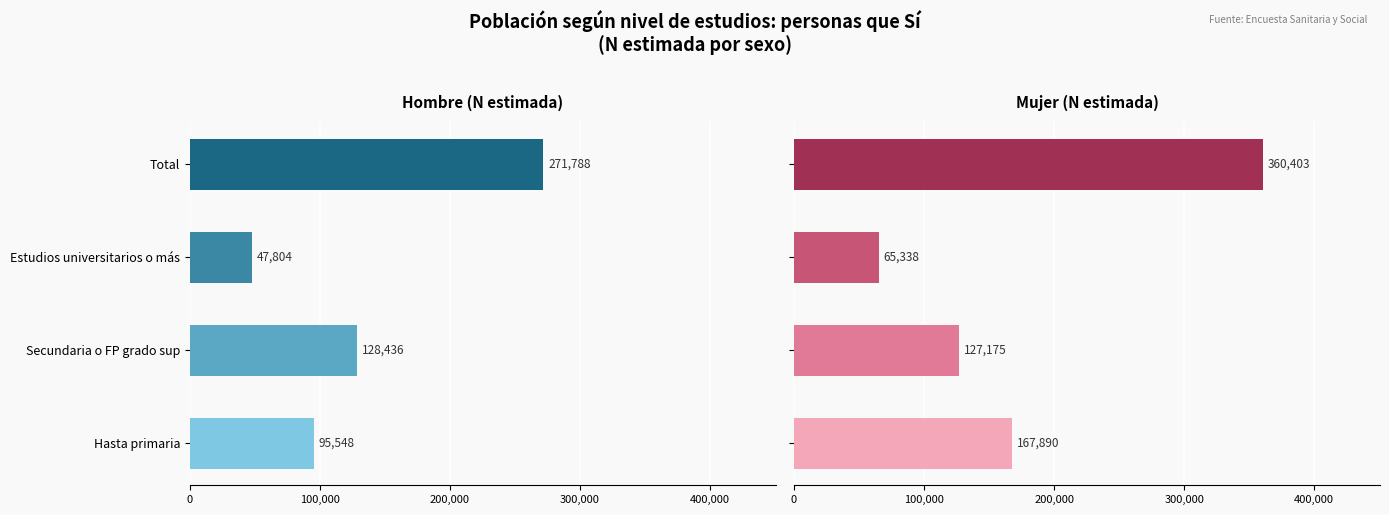

Rank the series at Hasta primaria from highest to lowest value.

Mujer, Hombre